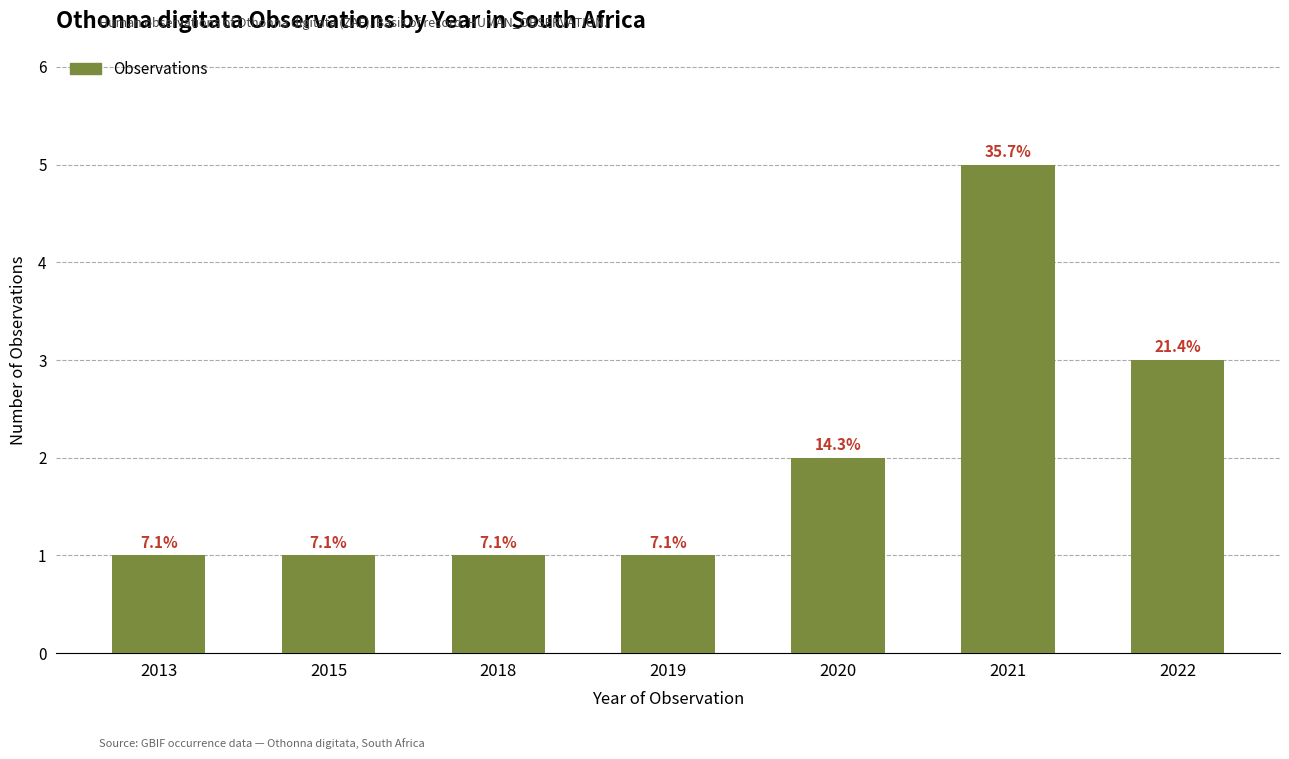

How many bars are there in total?

7